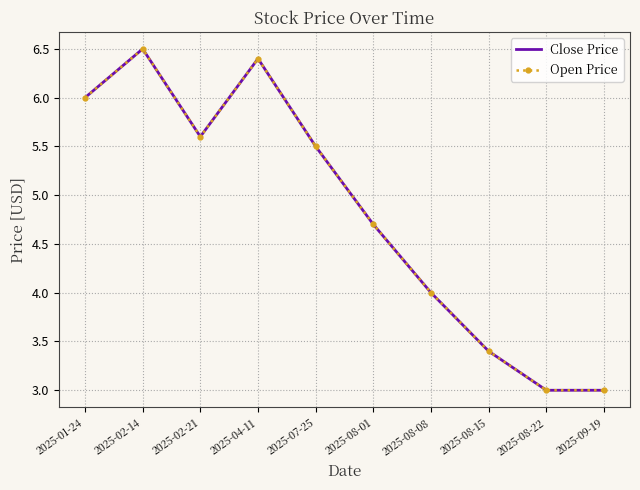

Which category has the highest value in the Open Price series?

2025-02-14